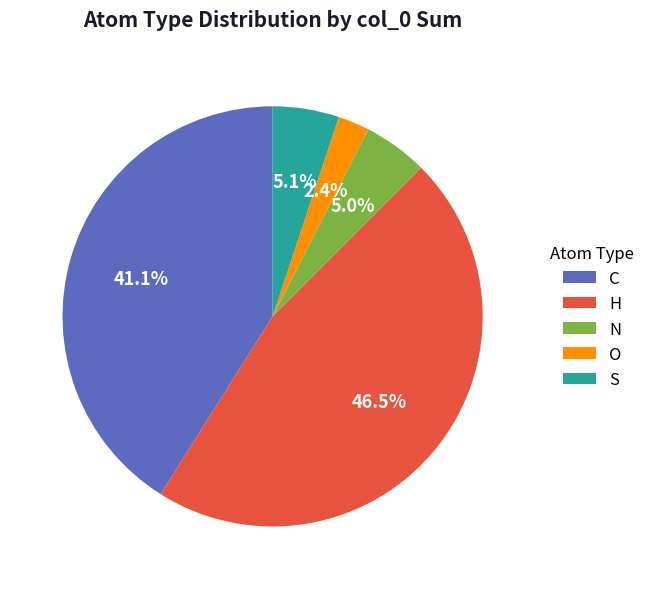

How many segments does this pie chart have?

5